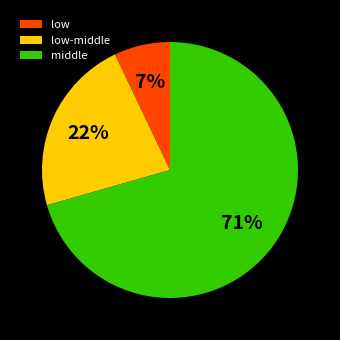

Is it true that low-middle is 22% of the pie?

True